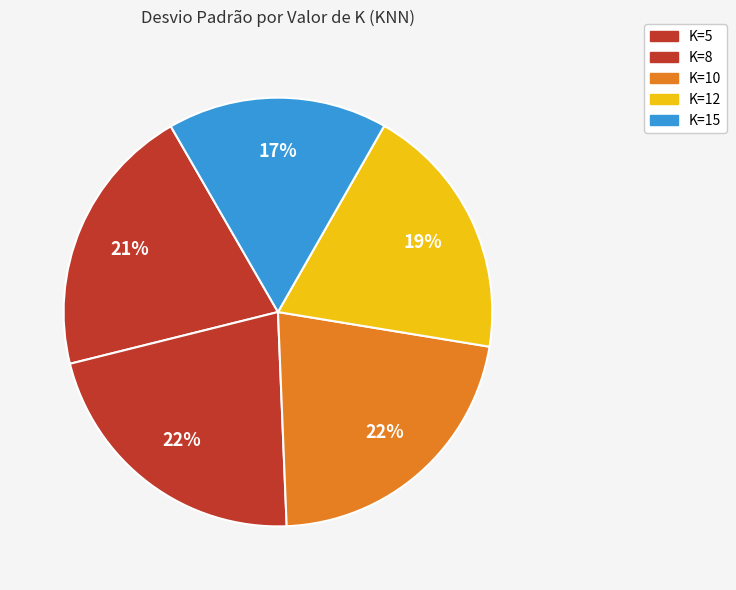

How much of the chart is everything except K=15?

83.4%